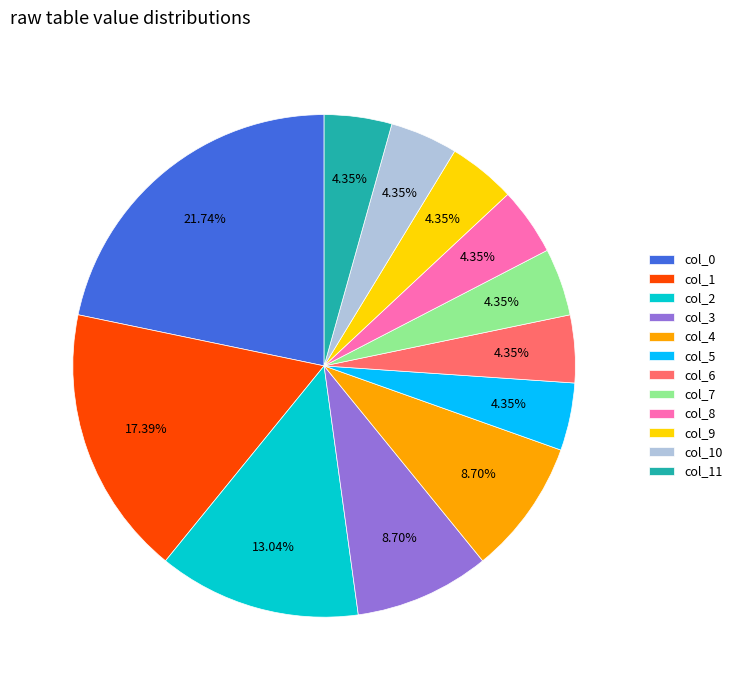

How many segments does this pie chart have?

12